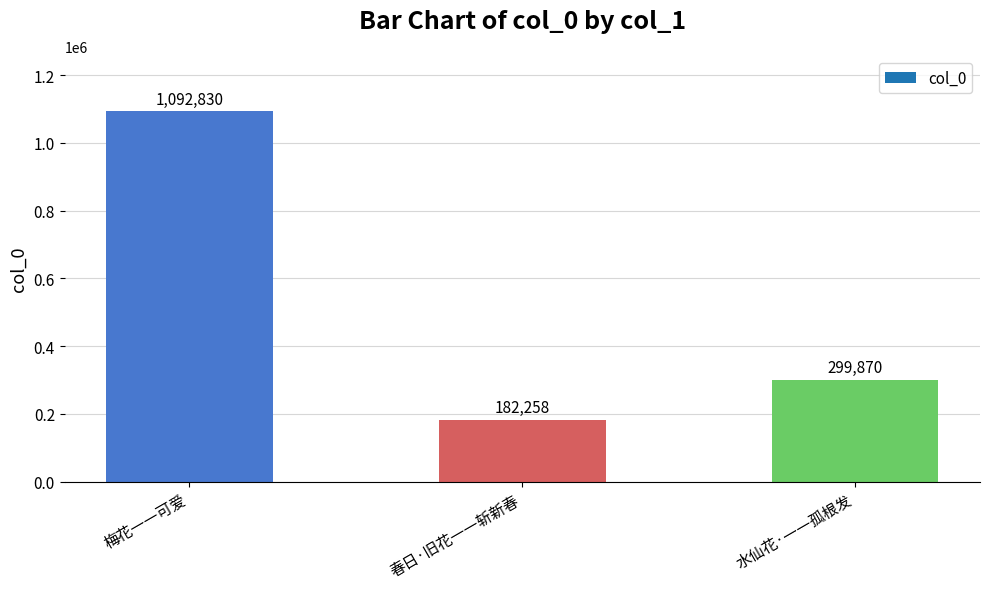

Reading left to right, extract all data points from this chart.

梅花一一可爱=1092830	春日·旧花一一斩新春=182258	水仙花·一一孤根发=299870